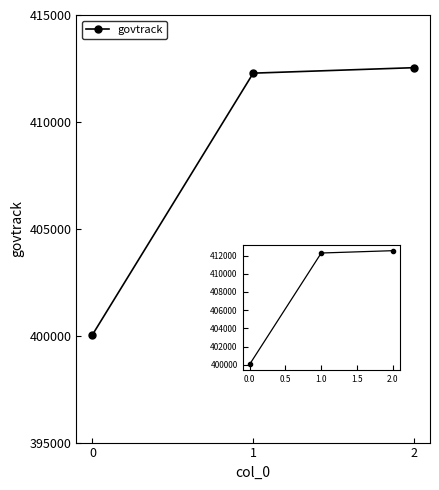

The value at 0 is 564108. True or false?

False